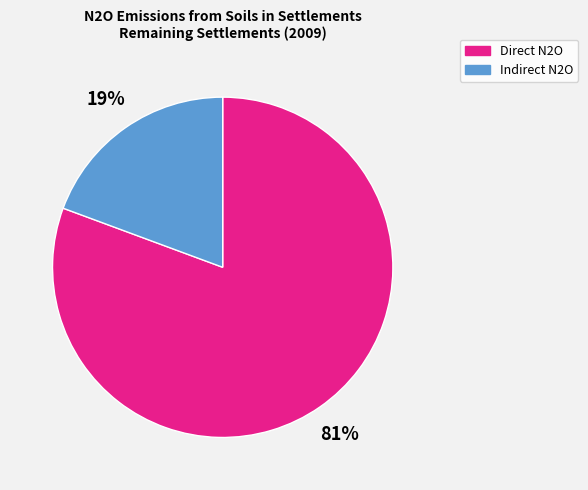

Count the number of slices in the pie.

2